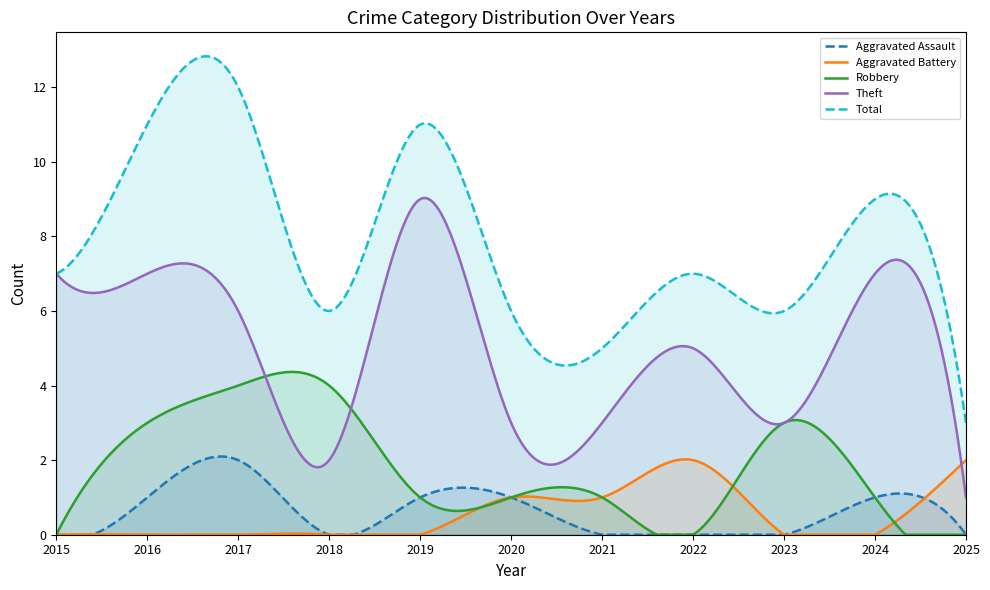

At how many categories does at least one series exceed 8?

4